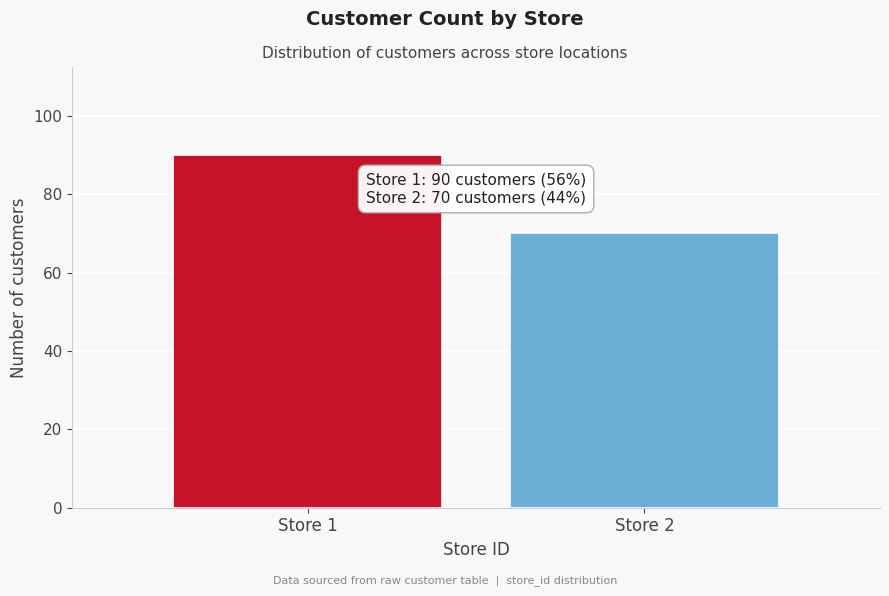

Reading right to left, what are all the values shown in this chart?

Store 2=70	Store 1=90